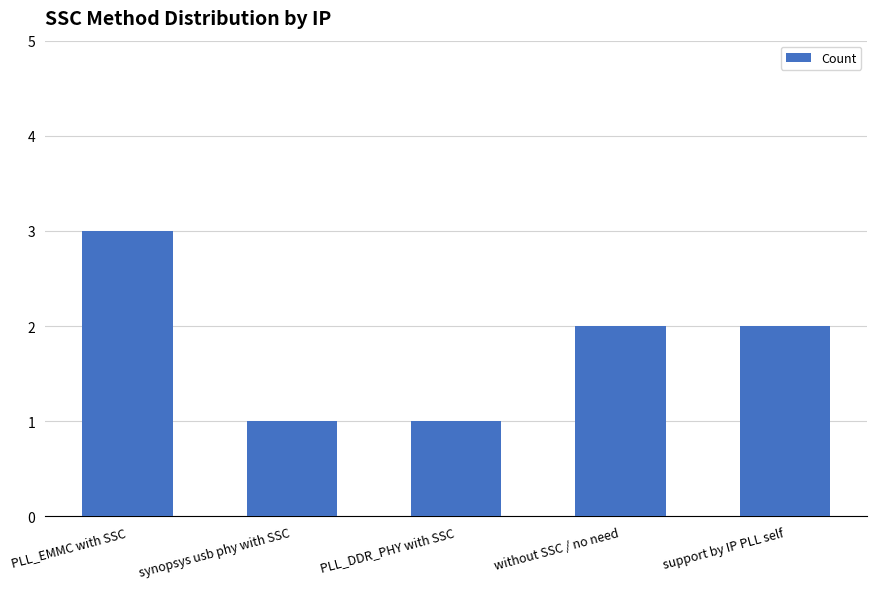

Reading left to right, what are all the values shown in this chart?

3	1	1	2	2